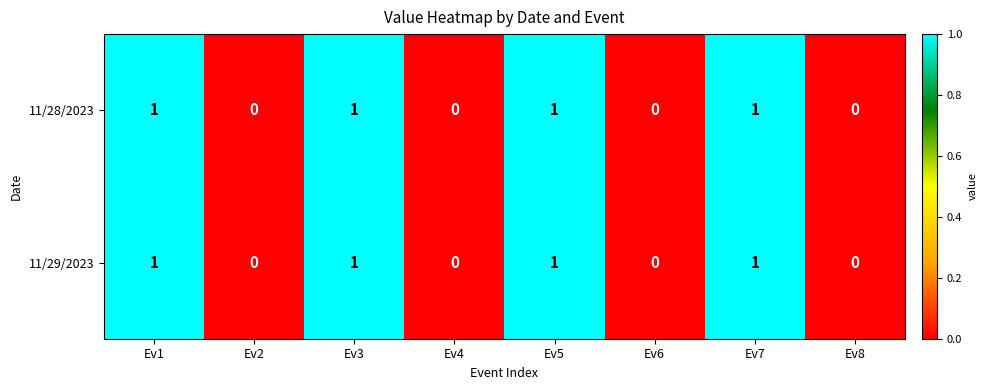

Count the 11/29/2023 values in the range 0 to 1.

8